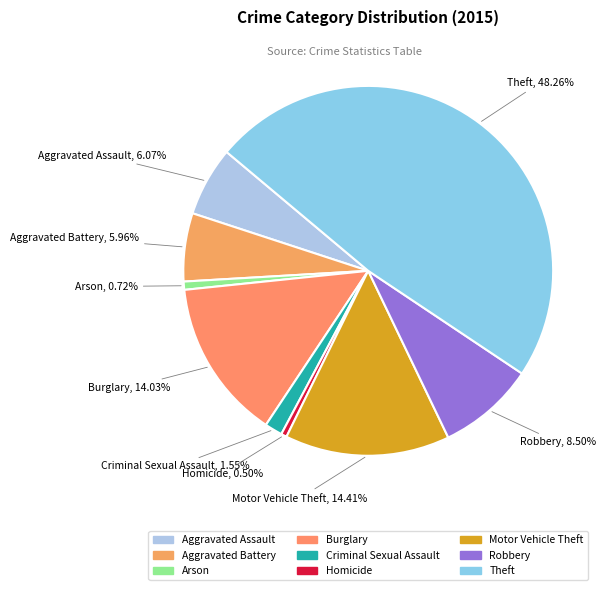

Which has a higher value, Homicide or Criminal Sexual Assault?

Criminal Sexual Assault